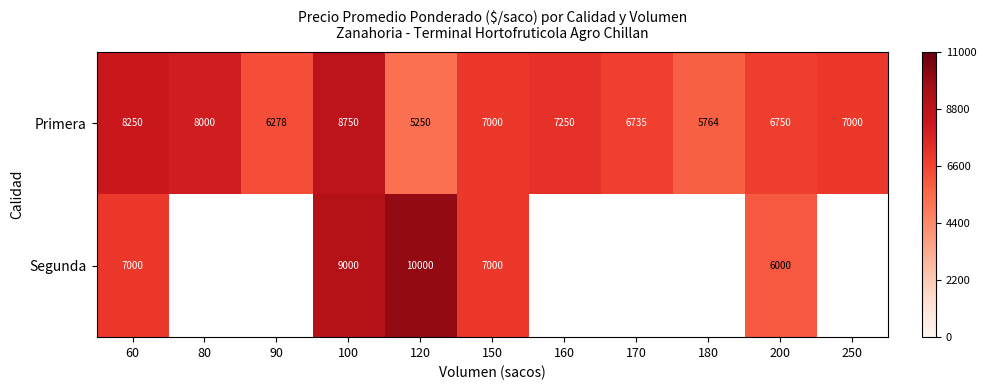

Is it true that Primera equals 0.6 at 90?

True